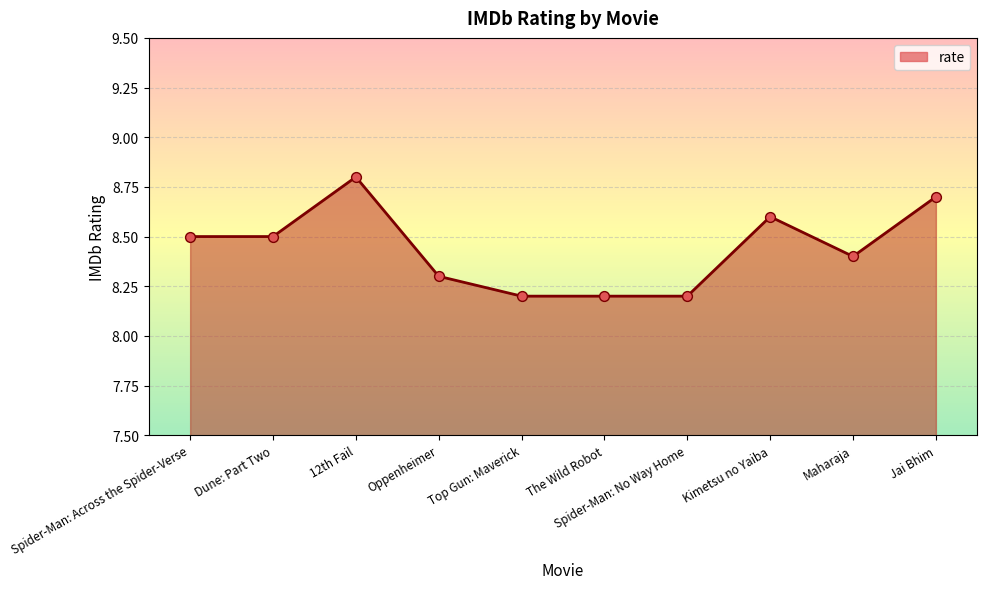

Between Jai Bhim and Spider-Man: No Way Home, which is larger?

Jai Bhim